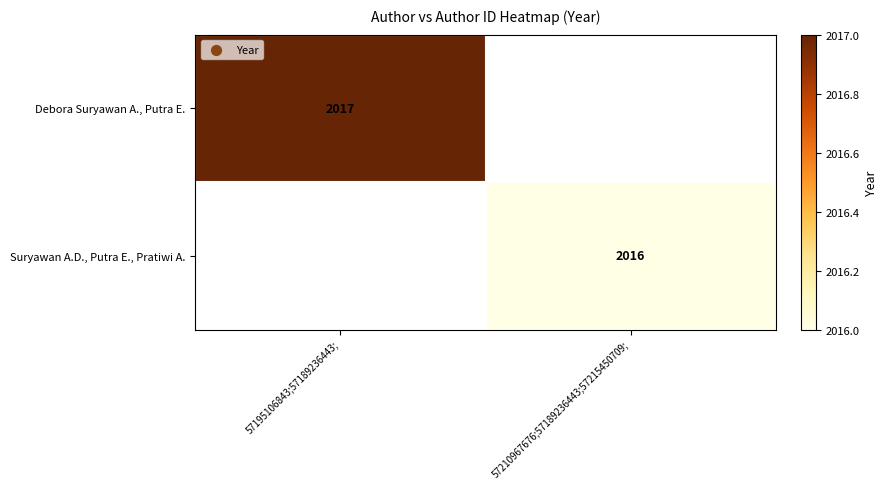

How many categories are shown in the chart?

2